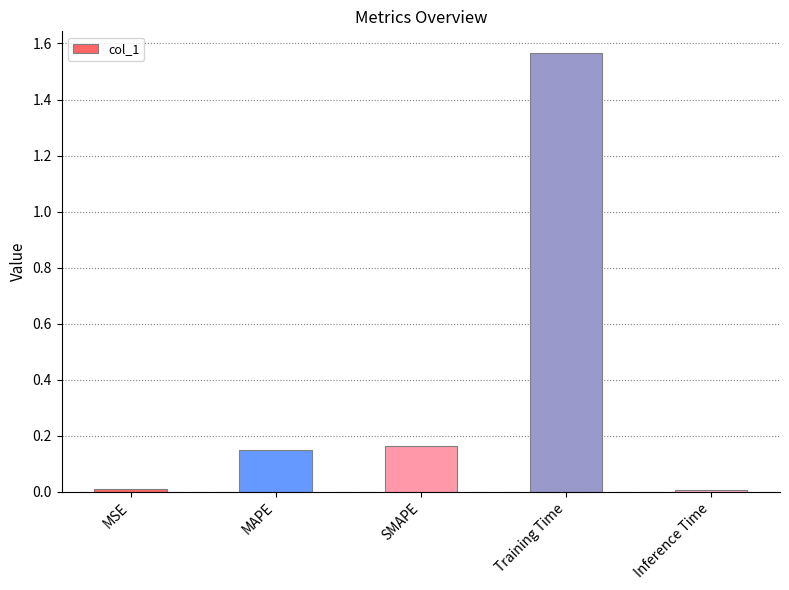

What position from the left is SMAPE?

3